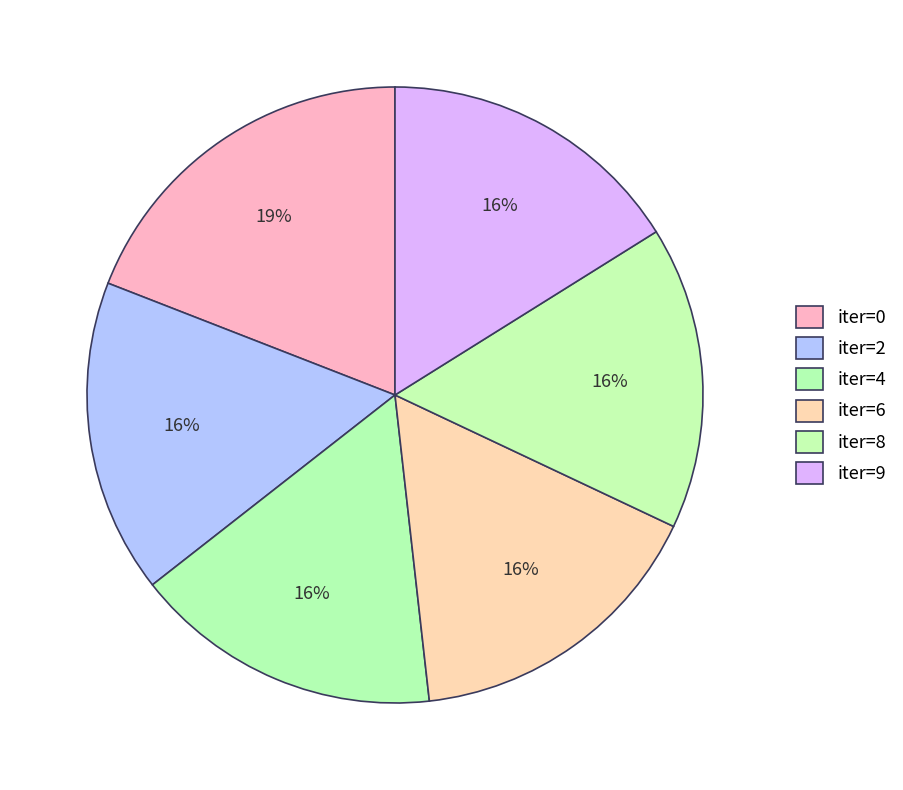

Count the number of slices in the pie.

6